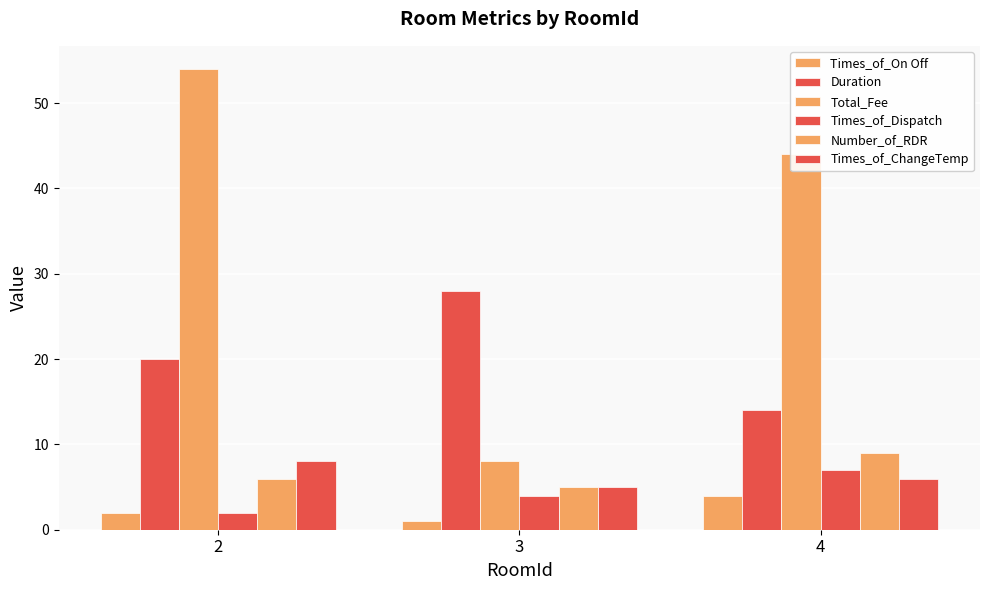

Which has a higher value, 4 or 2?

4